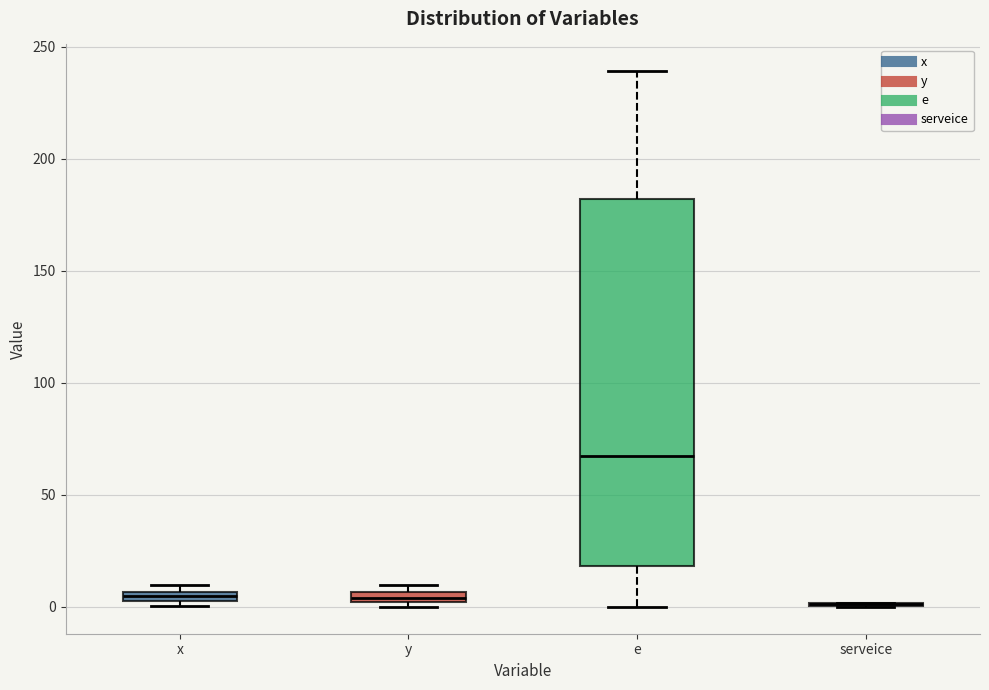

Which box is the tallest, from its lower edge to its upper edge?

e